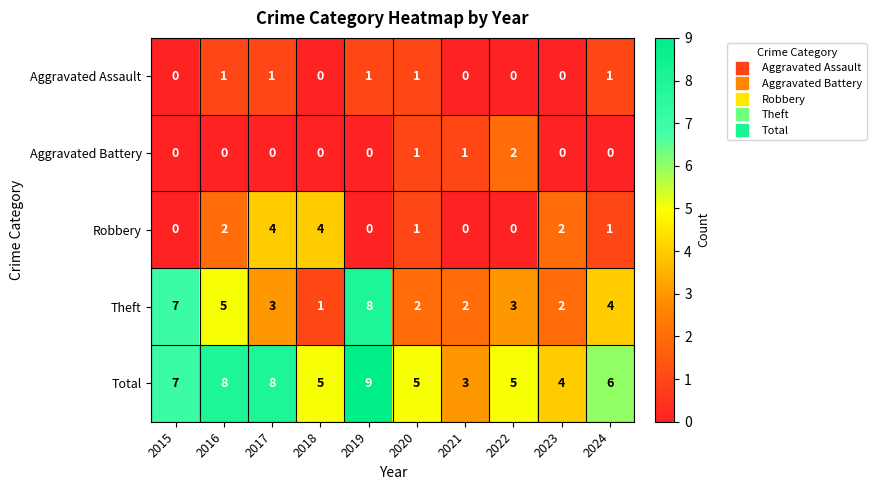

Which series has the largest total across all categories?

Total